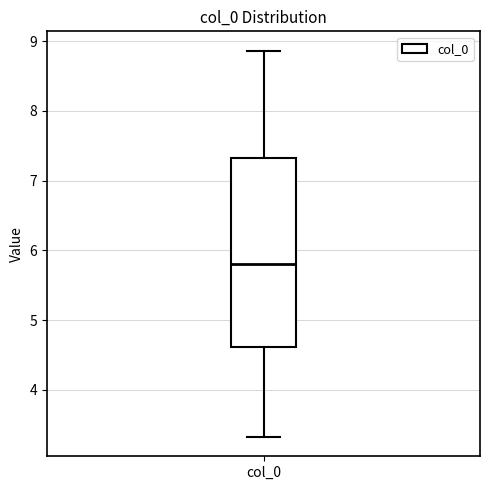

Transcribe this box plot: give where the median line is, the range the box spans, and where the two whiskers end, as read against the y-axis. The values are not printed on the chart, so give them approximately, as read against the axis.

median 5.8, box 4.6 to 7.3, whiskers 3.3 to 8.9